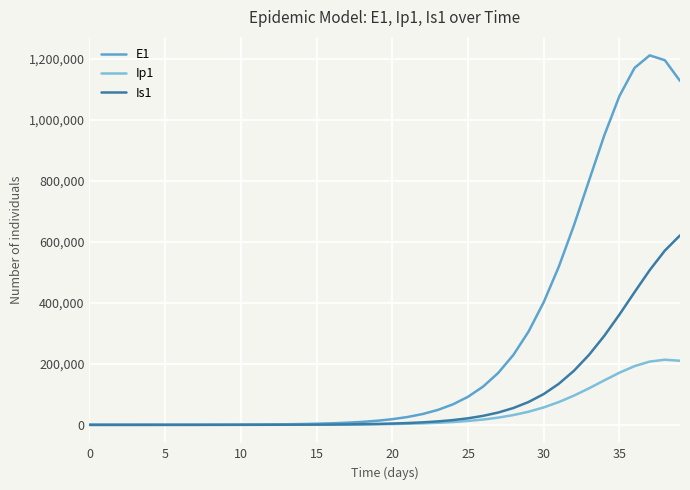

Which series has the widest spread of values?

E1